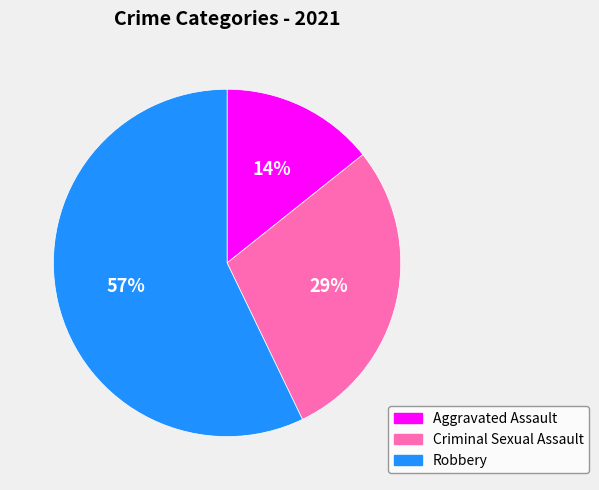

To the nearest percent, what is the average slice percentage?

33%